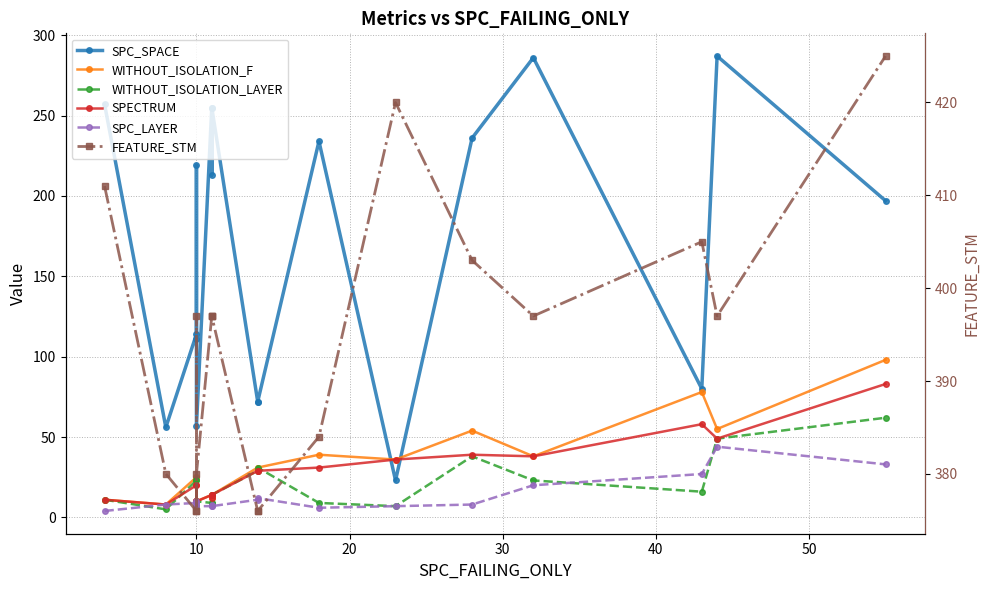

Is this an area chart (filled region under the line)?

No